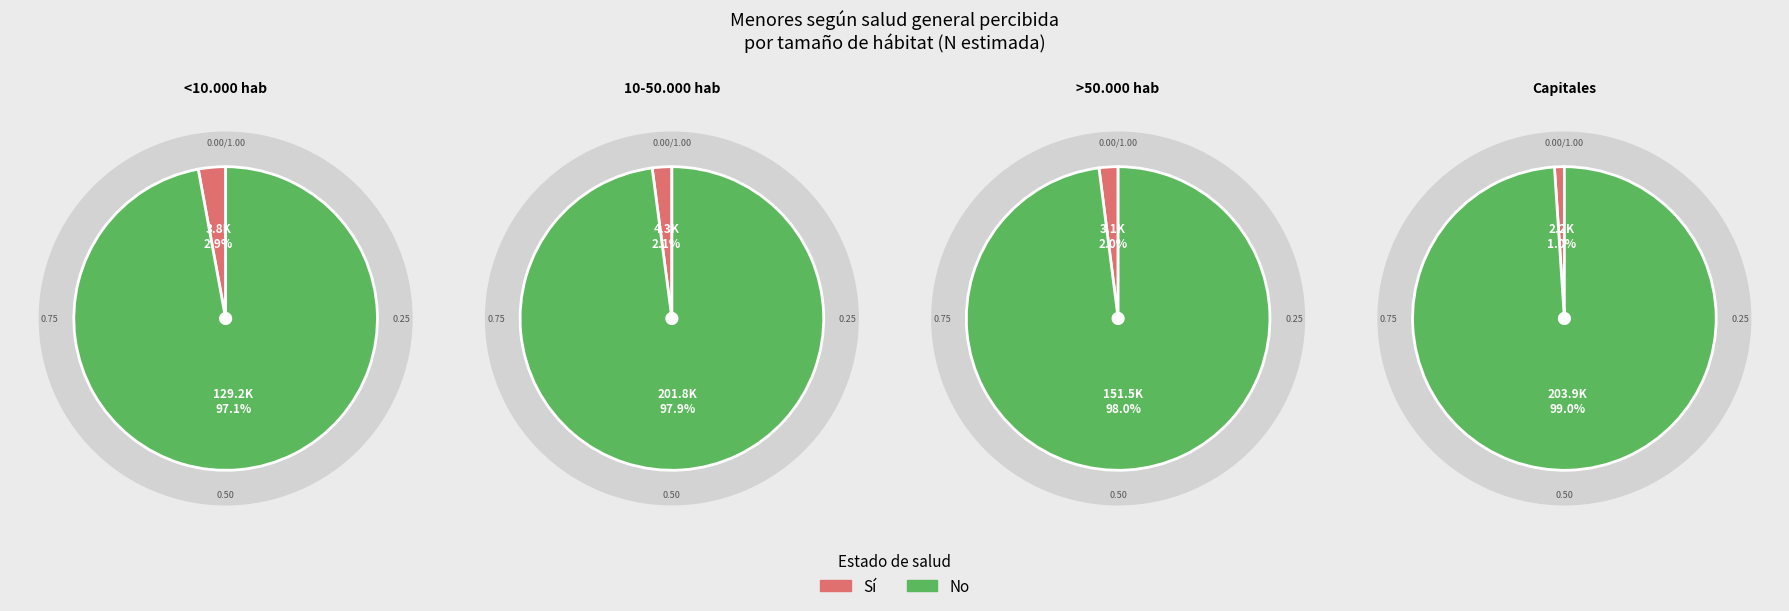

What is the smallest slice in the pie chart?

Capitales